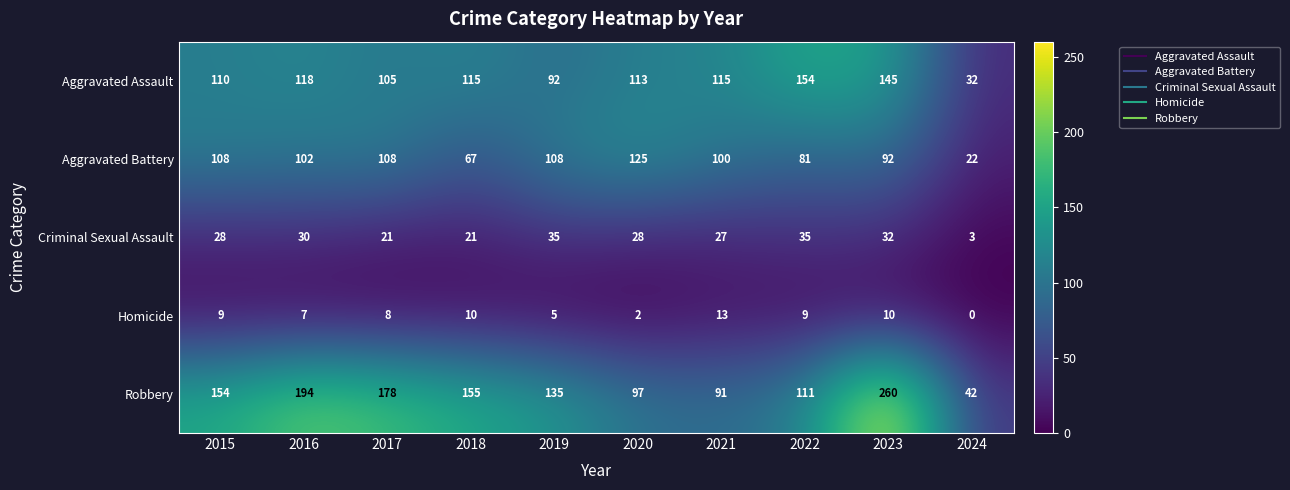

What is the total value across all series at 2017?

420